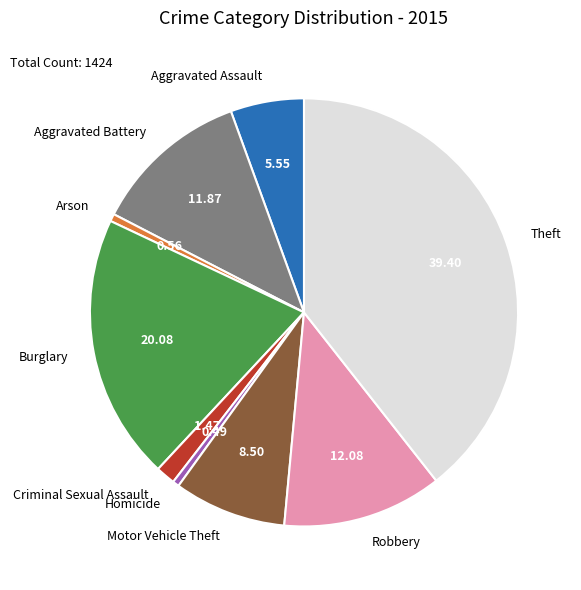

Which has a higher value, Burglary or Aggravated Battery?

Burglary